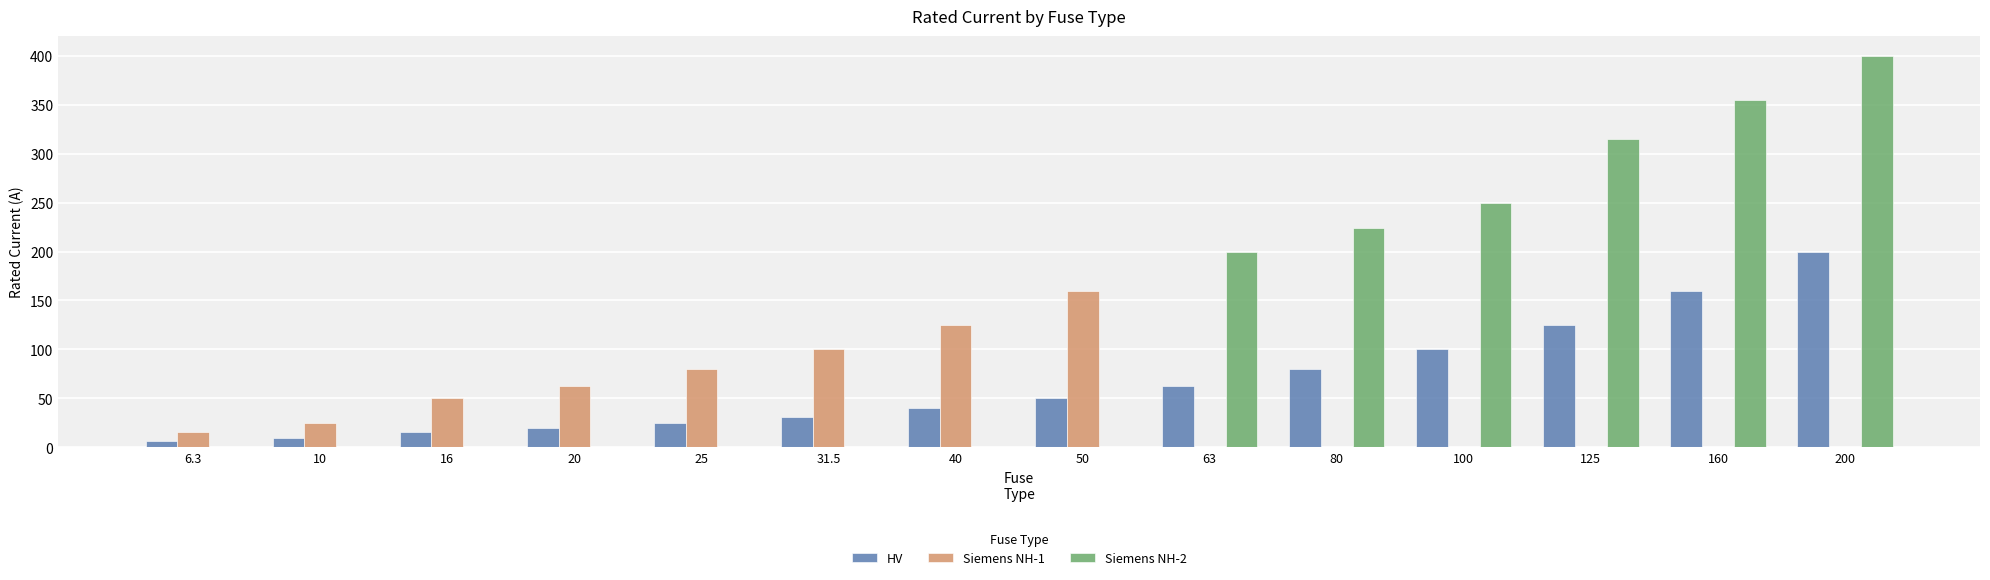

The value of HV at 200 is 200.0. True or false?

True